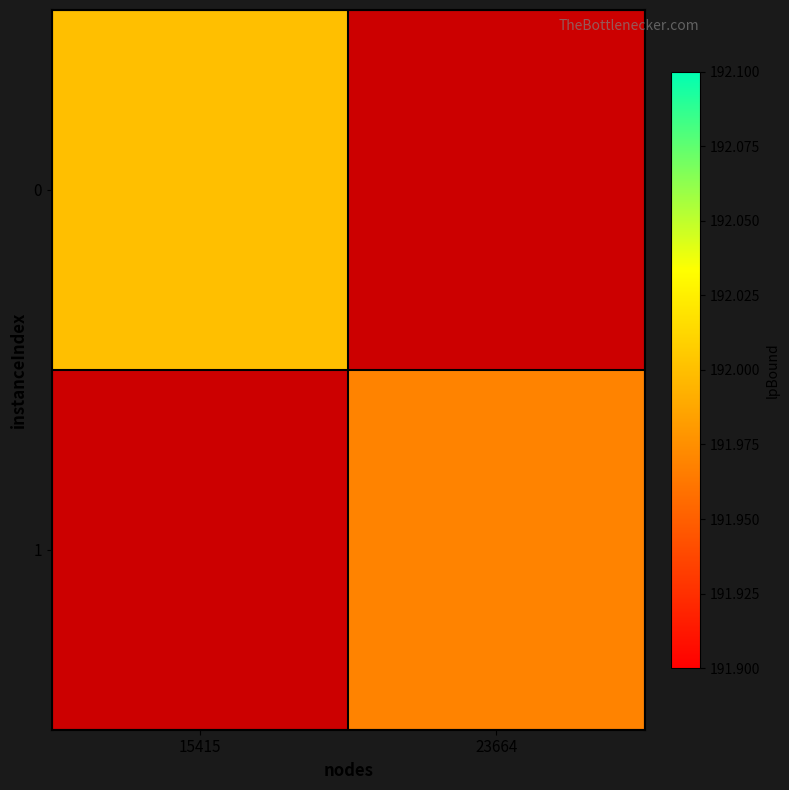

What is the total value across all series at 15415?

192.0